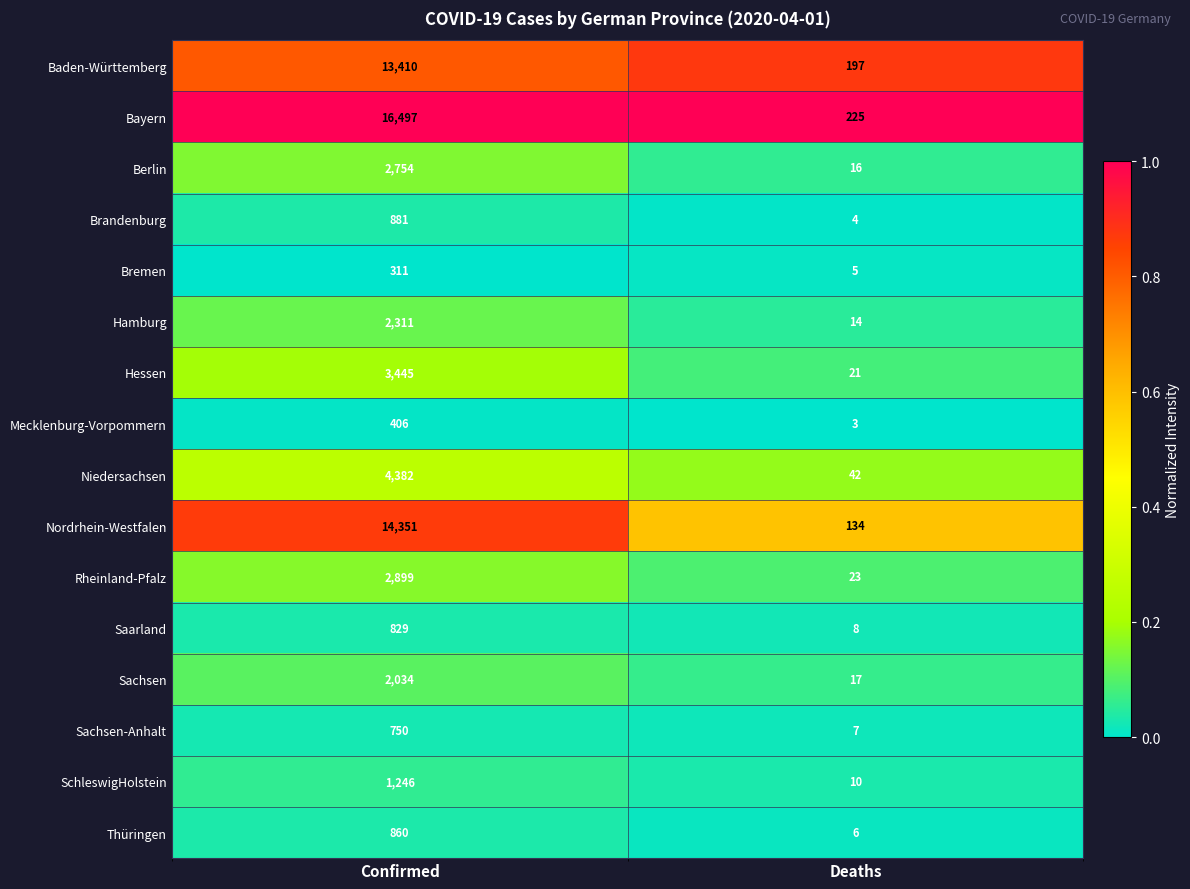

Which series has the largest range (max minus min)?

Bayern